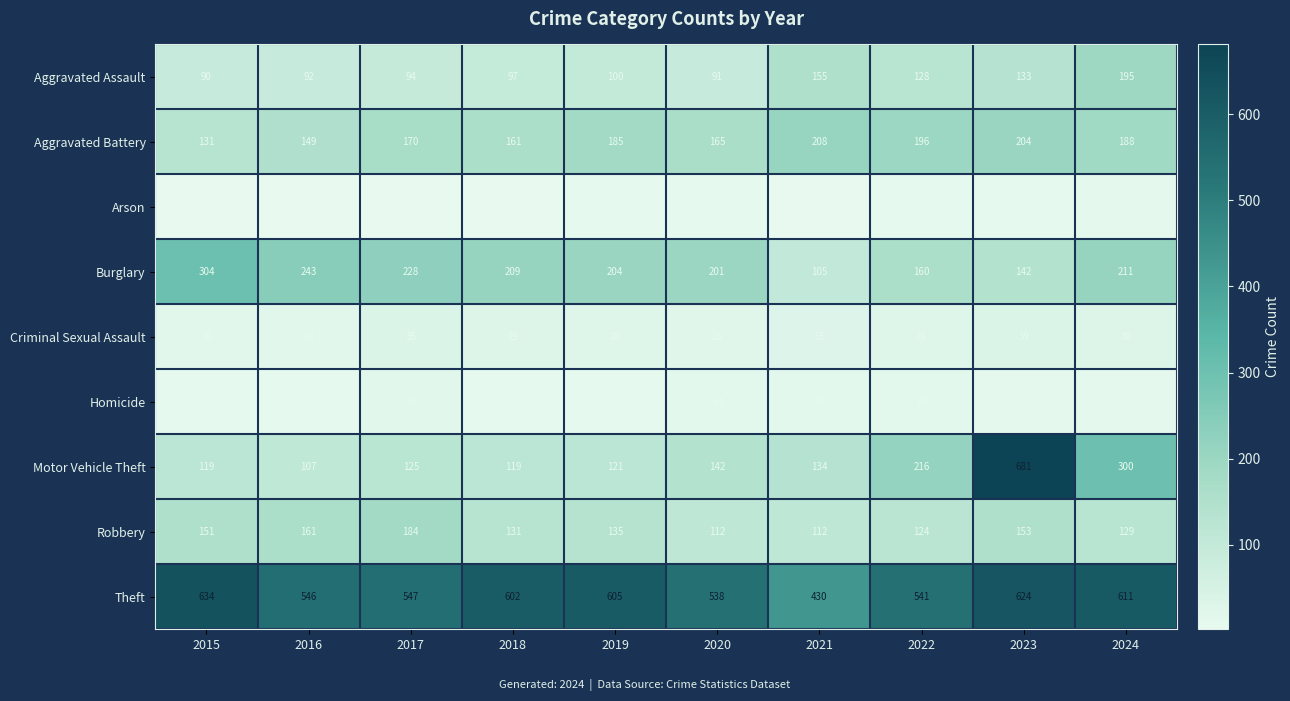

At 2022, list the series in order from smallest to largest.

Arson, Homicide, Criminal Sexual Assault, Robbery, Aggravated Assault, Burglary, Aggravated Battery, Motor Vehicle Theft, Theft